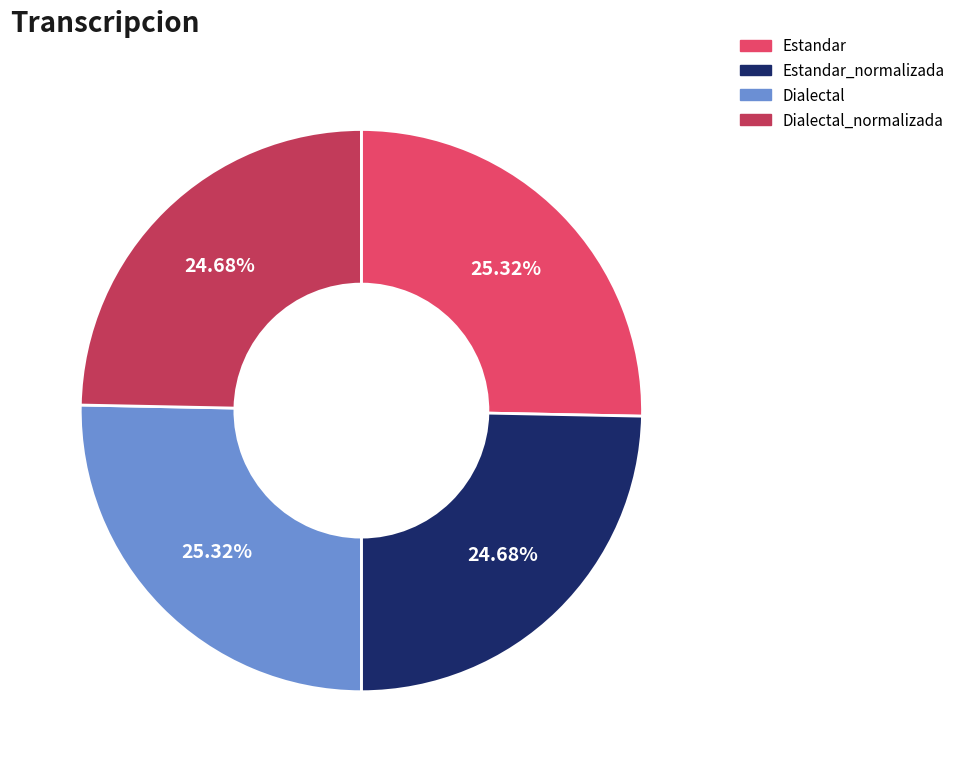

Is there a majority slice in this chart?

No